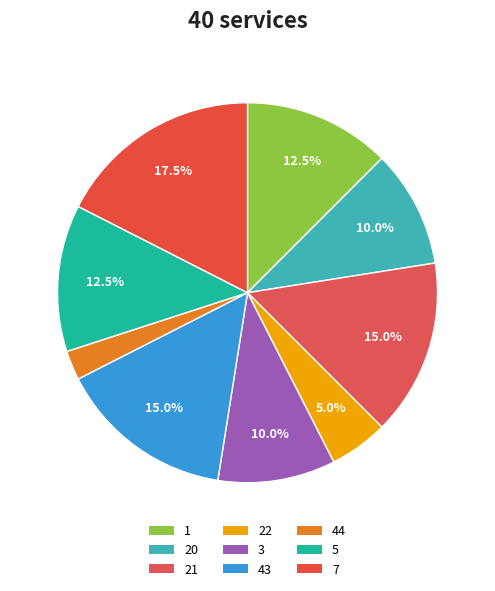

How many slices are in this pie chart?

9